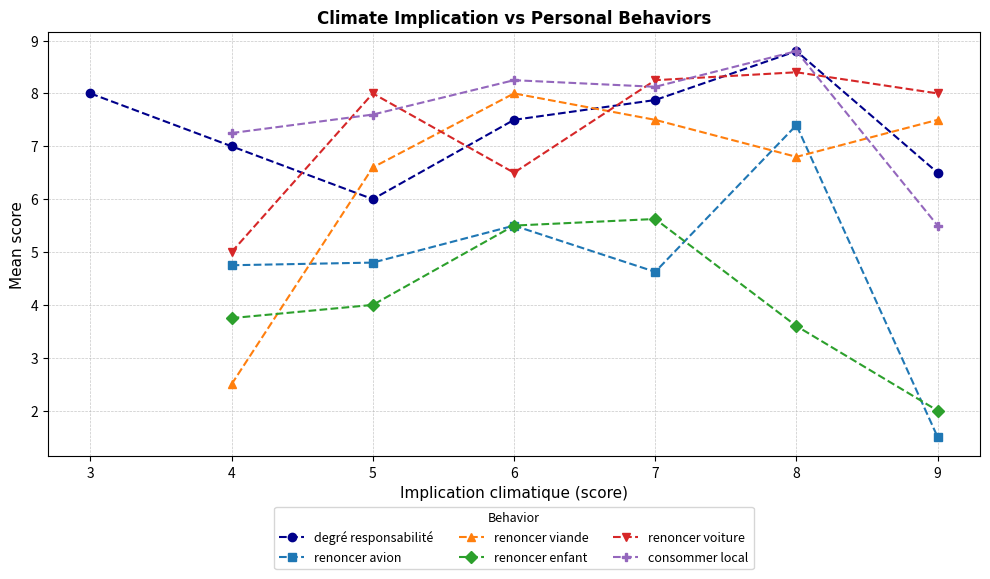

At which category is the sum across all series the highest?

8